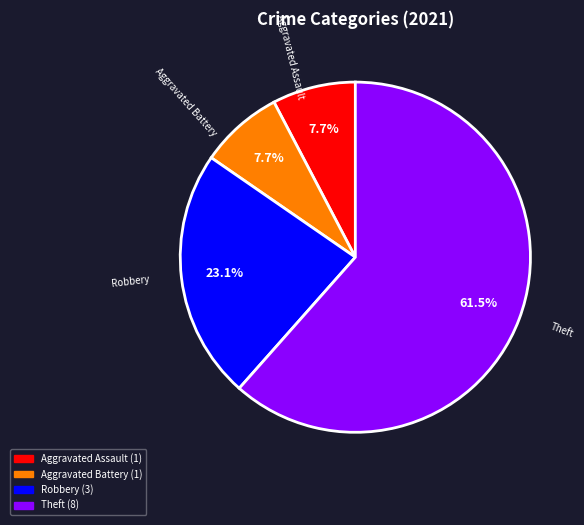

Is there any slice that represents more than half of the pie?

Yes